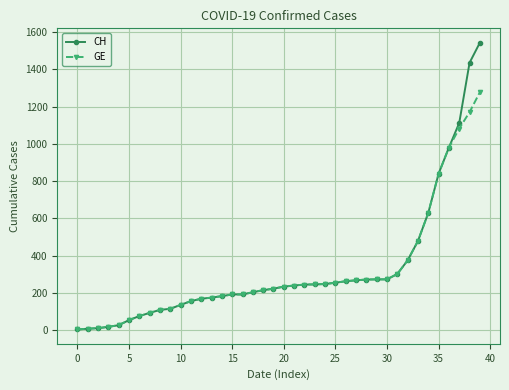

List the series in order of their overall mean, highest first.

CH, GE